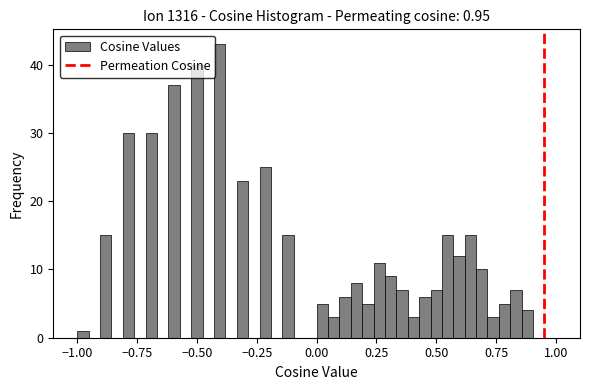

Read against the x-axis, roughly where is the centre of the tallest bar?

-0.40